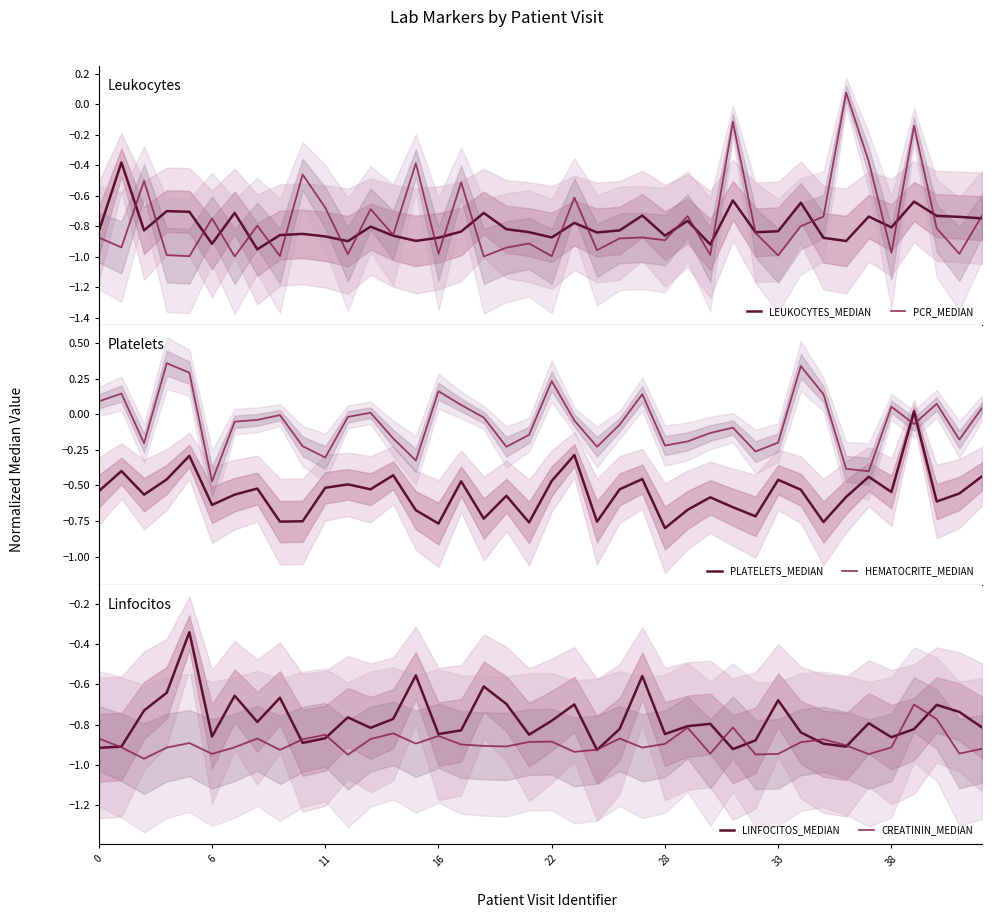

True or false: PLATELETS_MEDIAN and HEMATOCRITE_MEDIAN cross at least once.

True